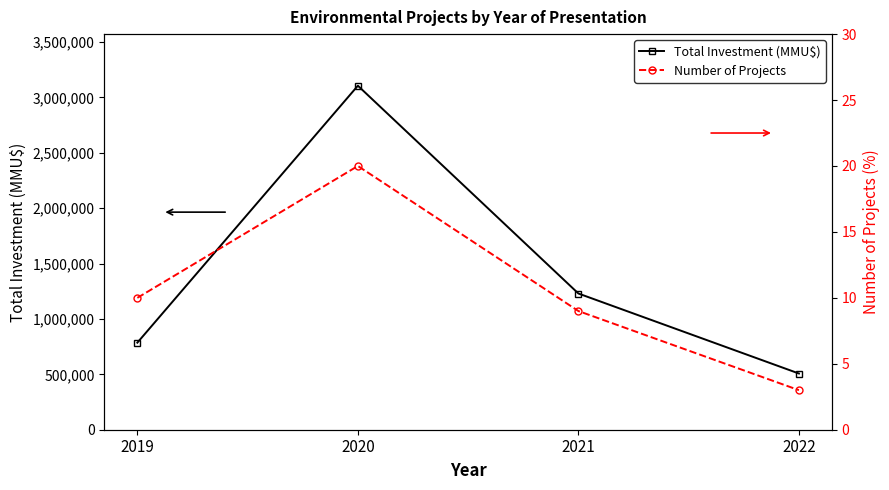

What are all the series names shown in the legend?

Total Investment (MMU$), Number of Projects